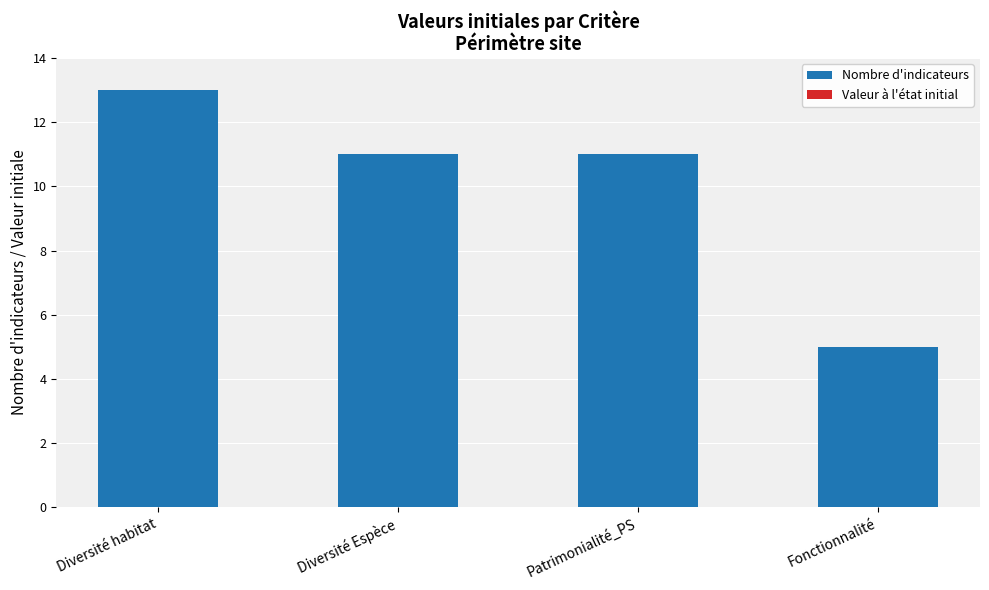

What is the average value?

10